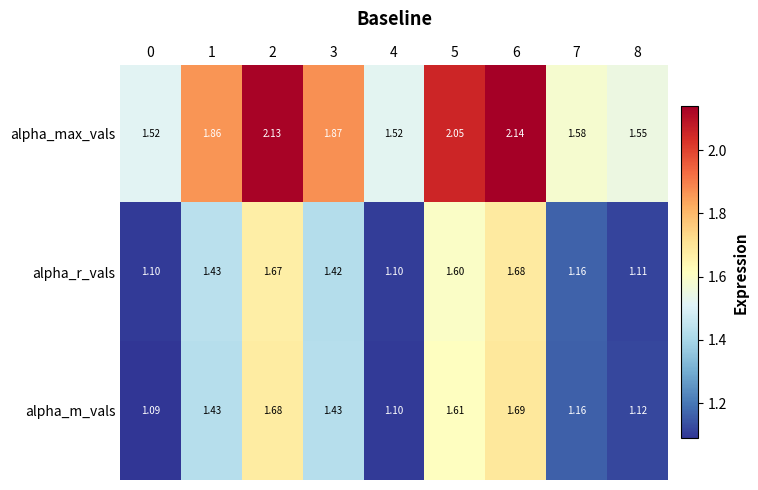

List the series in order of their peak value, highest first.

alpha_max_vals, alpha_m_vals, alpha_r_vals